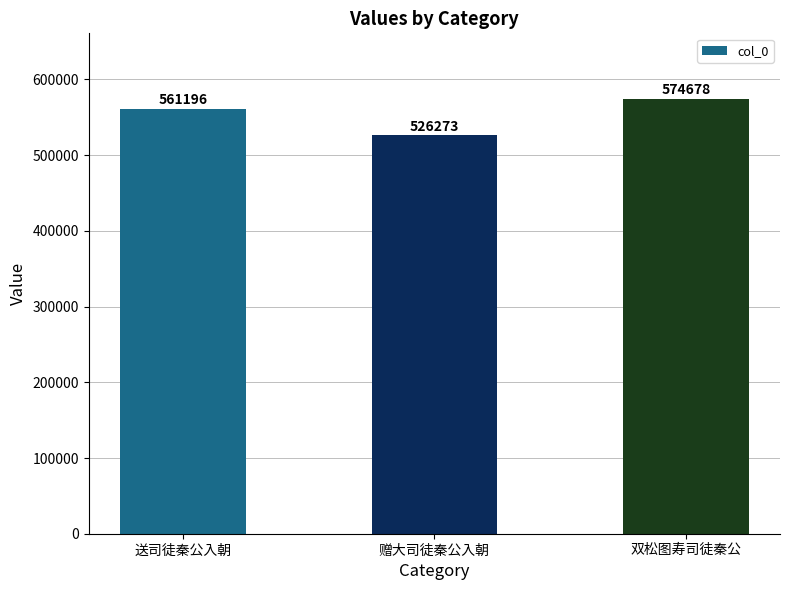

True or false: the data shows 526273 at 赠大司徒秦公入朝.

True